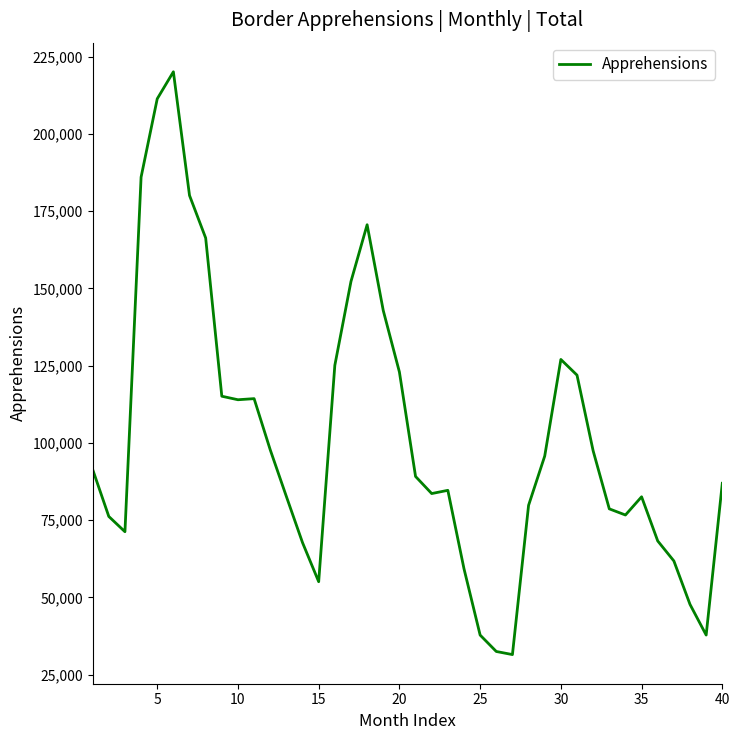

What is the maximum value shown in the chart?

220063